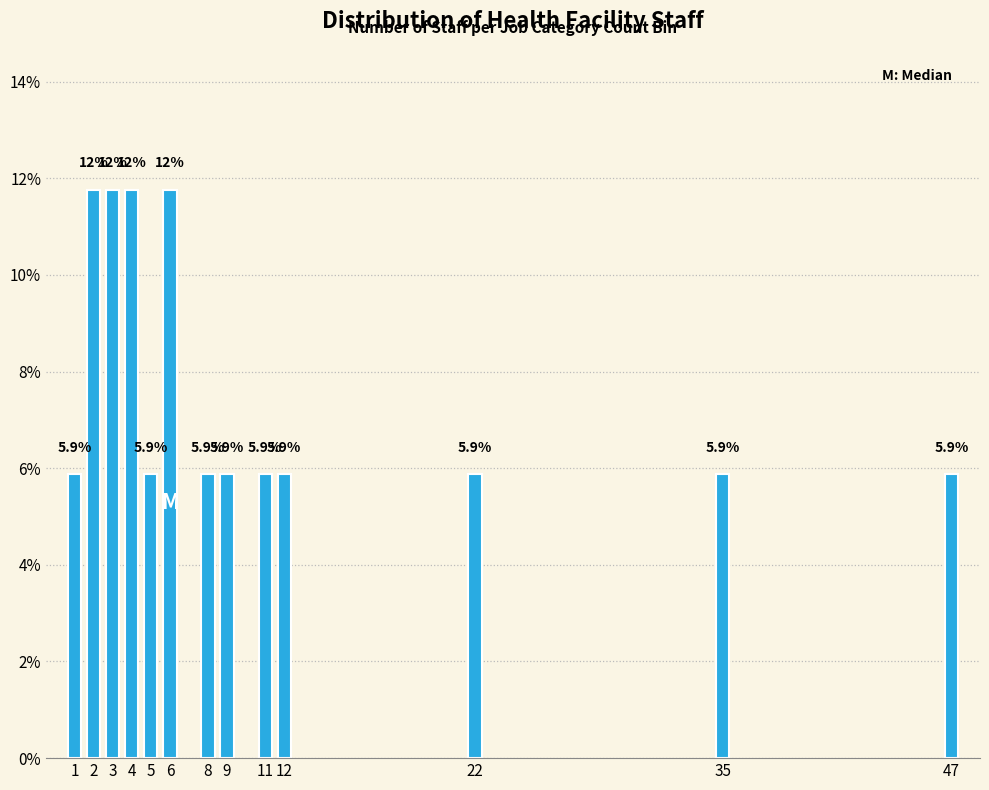

Reading right to left, transcribe all the data shown in this chart.

47=5.9	35=5.9	22=5.9	12=5.9	11=5.9	9=5.9	8=5.9	6=11.8	5=5.9	4=11.8	3=11.8	2=11.8	1=5.9